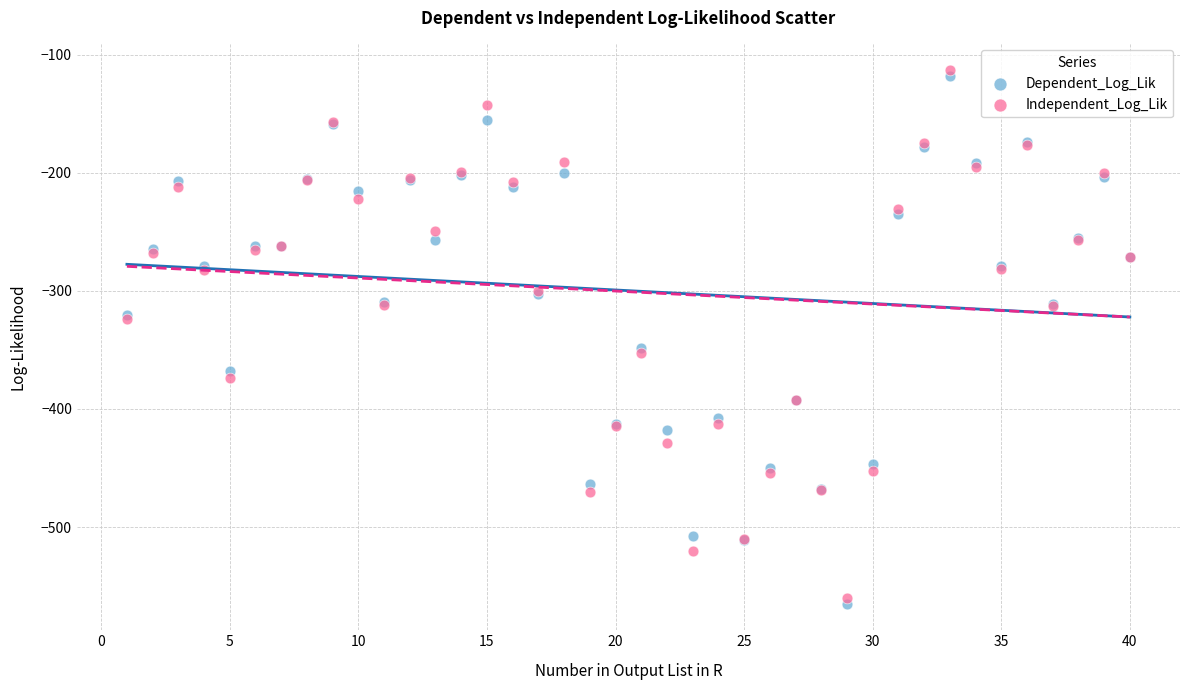

Which series reaches the minimum Y coordinate?

Dependent_Log_Lik